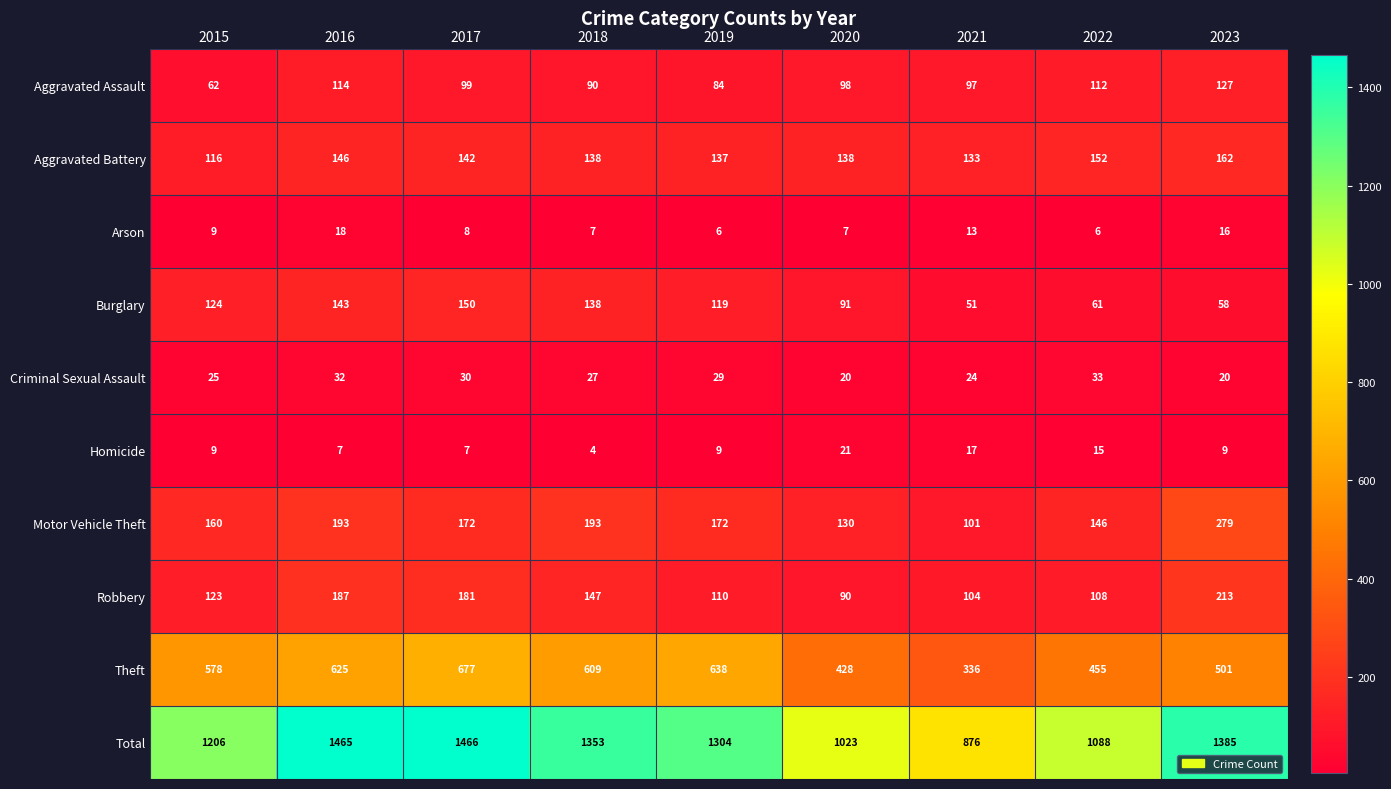

Which label corresponds to the largest value in the chart?

2017